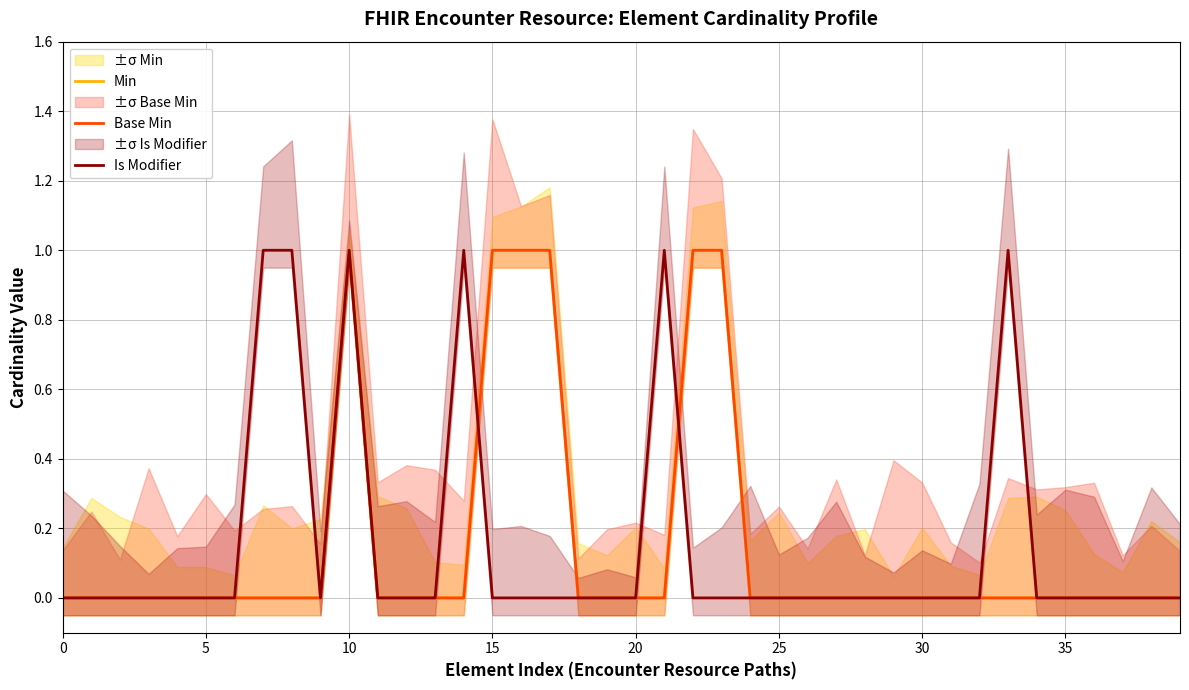

Reading right to left, list all the values displayed in this chart.

Min: 0	0	0	0	0	0	0	0	0	0	0	0	0	0	0	0	1	1	0	0	0	0	1	1	1	0	0	0	0	1	0	0	0	0	0	0	0	0	0	0
Base Min: 0	0	0	0	0	0	0	0	0	0	0	0	0	0	0	0	1	1	0	0	0	0	1	1	1	0	0	0	0	1	0	0	0	0	0	0	0	0	0	0
Is Modifier: 0	0	0	0	0	0	1	0	0	0	0	0	0	0	0	0	0	0	1	0	0	0	0	0	0	1	0	0	0	1	0	1	1	0	0	0	0	0	0	0